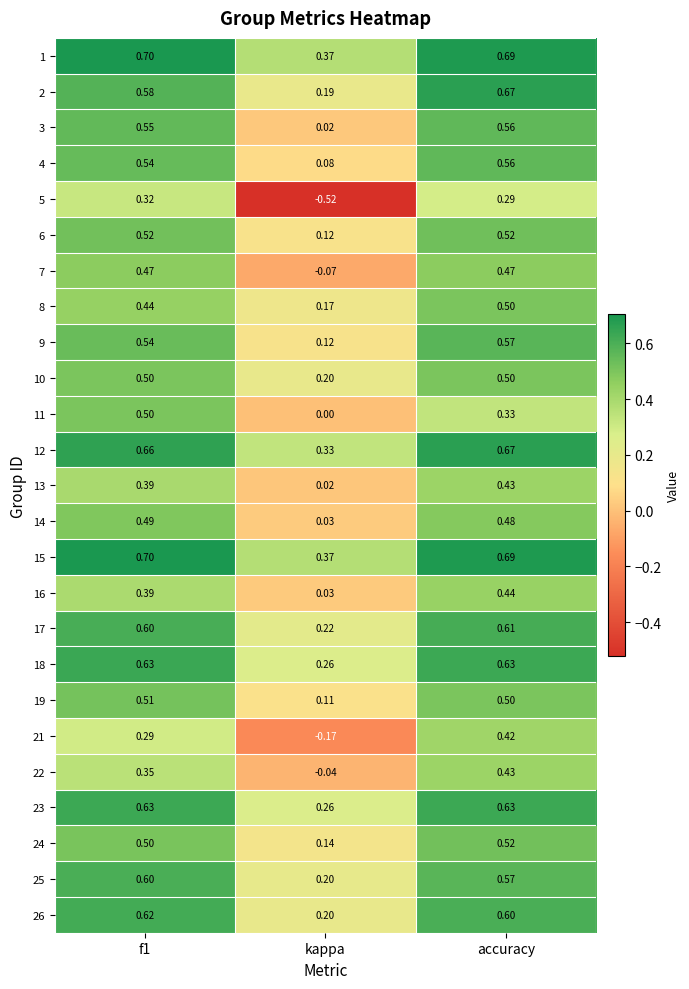

Which label corresponds to the smallest value in the chart?

kappa